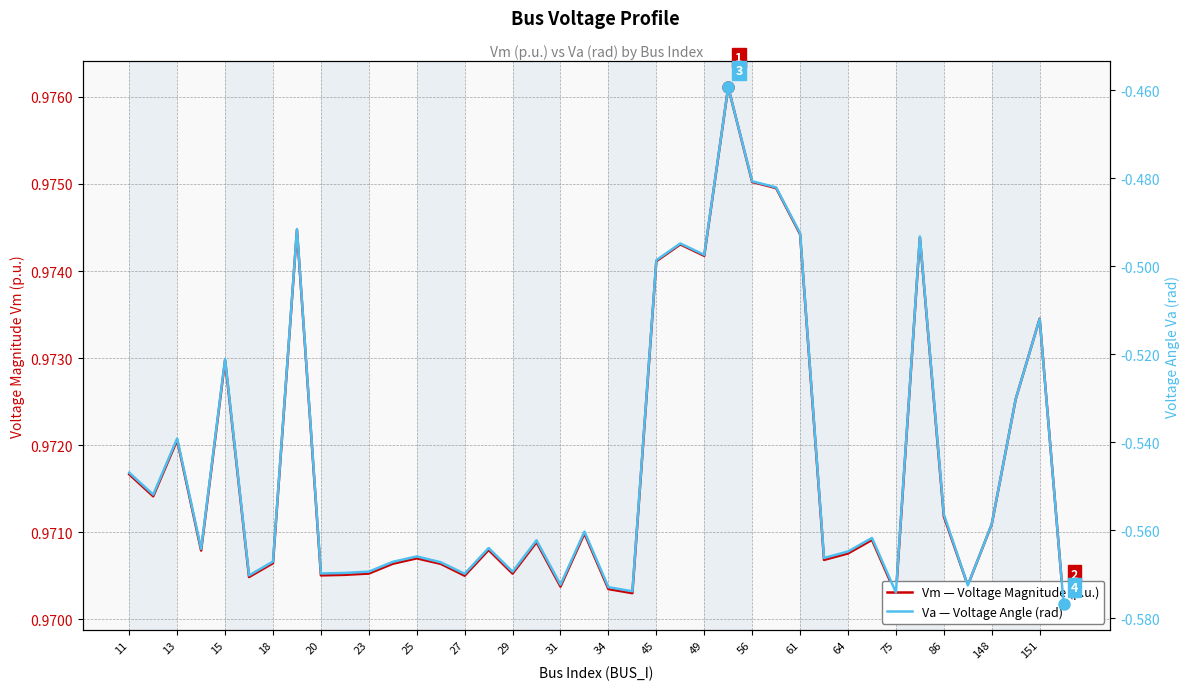

How many lines are shown in the chart?

2